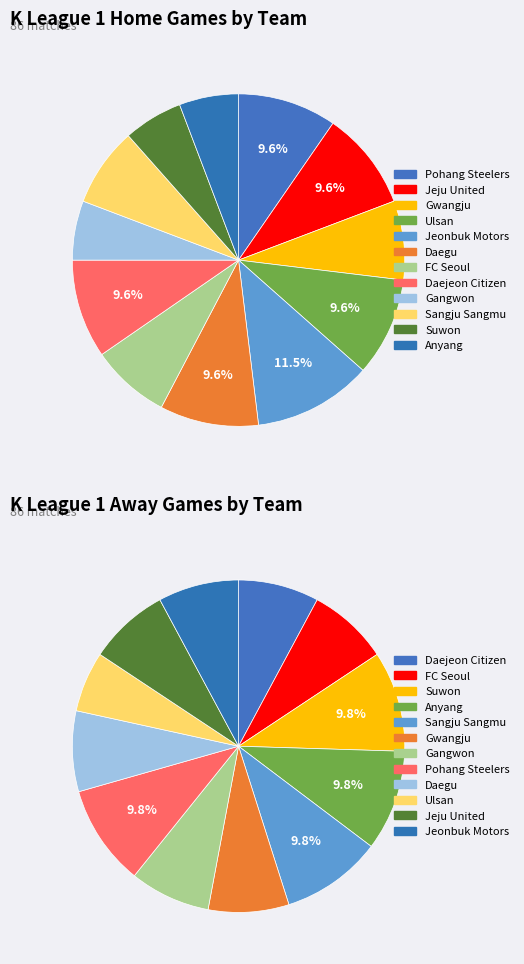

How many segments does this pie chart have?

12